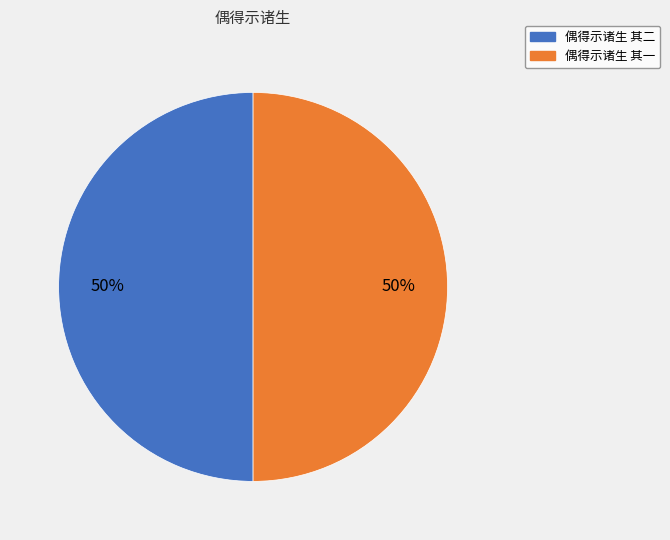

Do 偶得示诸生 其二 and 偶得示诸生 其一 together represent more than half of the pie?

Yes